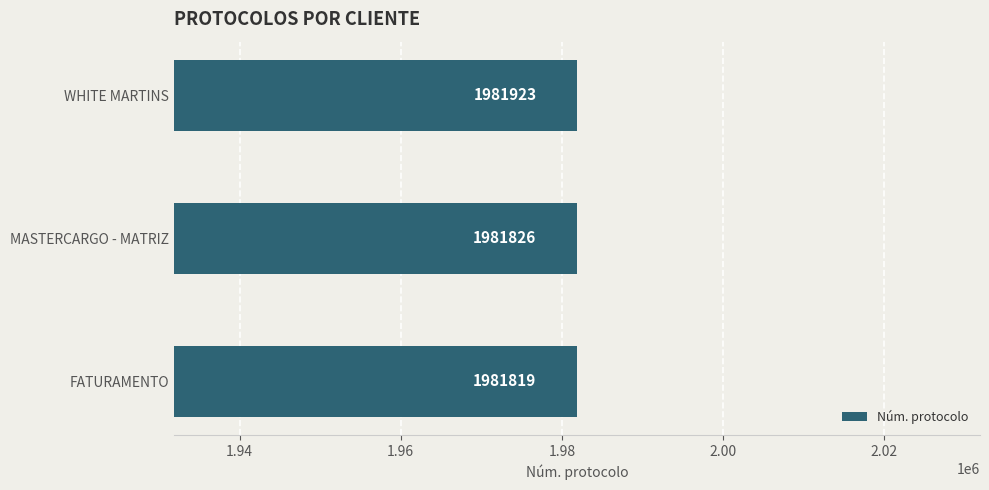

What is the average value?

1981856